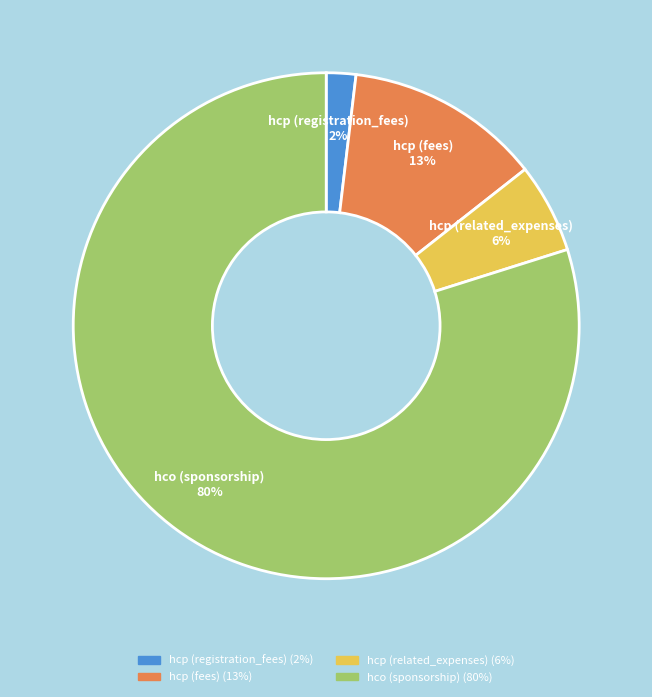

Combined, do hco (sponsorship) and hcp (related_expenses) account for over 50%?

Yes